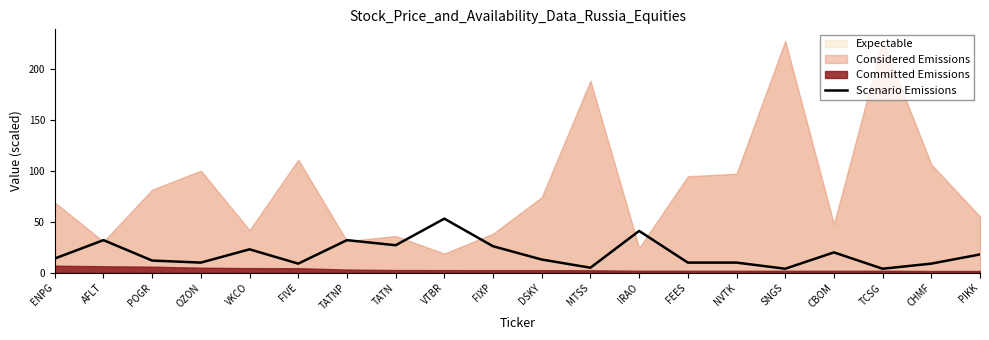

Reading left to right, list all the values displayed in this chart.

14	32	12	10	23	9	32	27	53	26	13	5	41	10	10	4	20	4	9	18